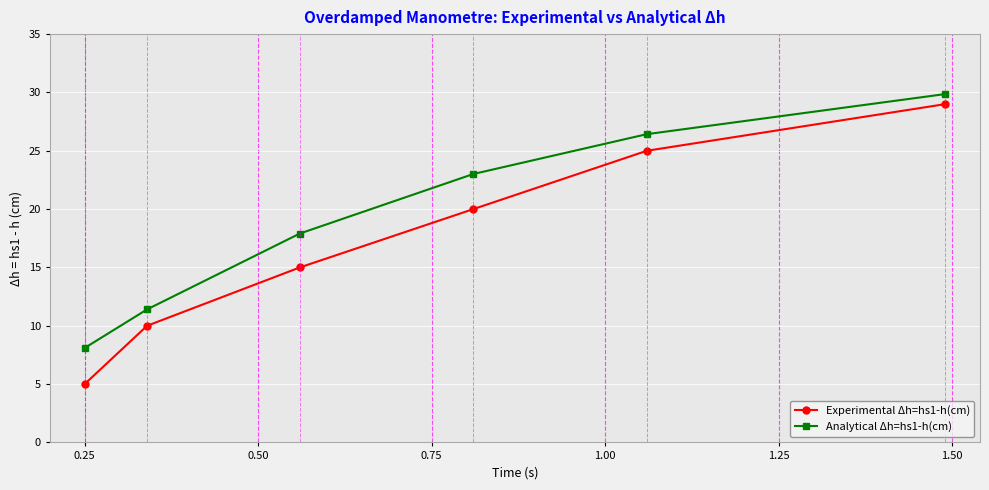

List the series in order of their overall mean, highest first.

Analytical Δh=hs1-h(cm), Experimental Δh=hs1-h(cm)